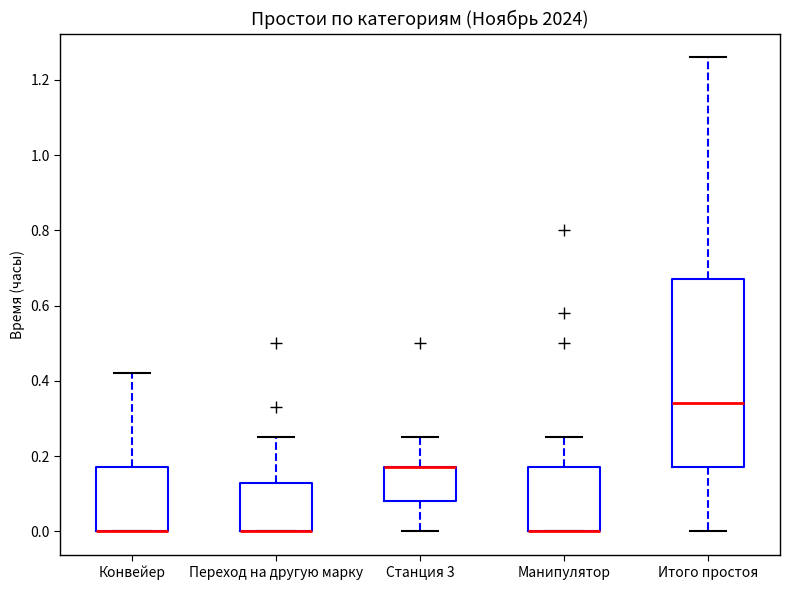

Where does the upper whisker of the box for Станция 3 end on the y-axis? The values are not printed on the chart, so give them approximately, as read against the axis.

0.26